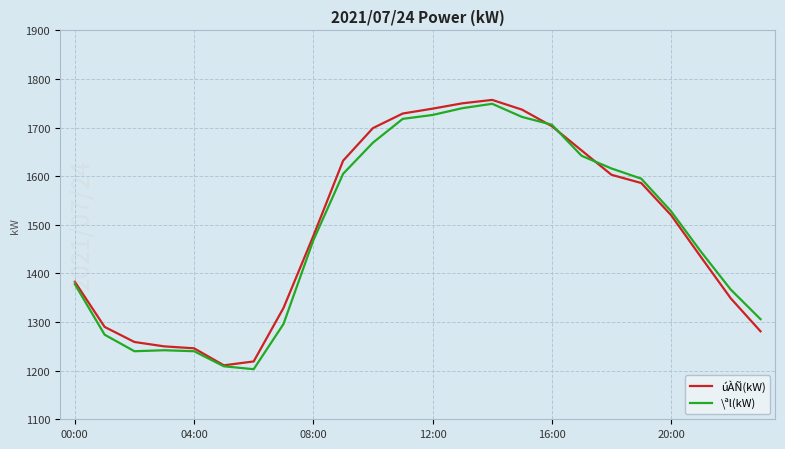

What is the minimum value for \ªl(kW)?

1203